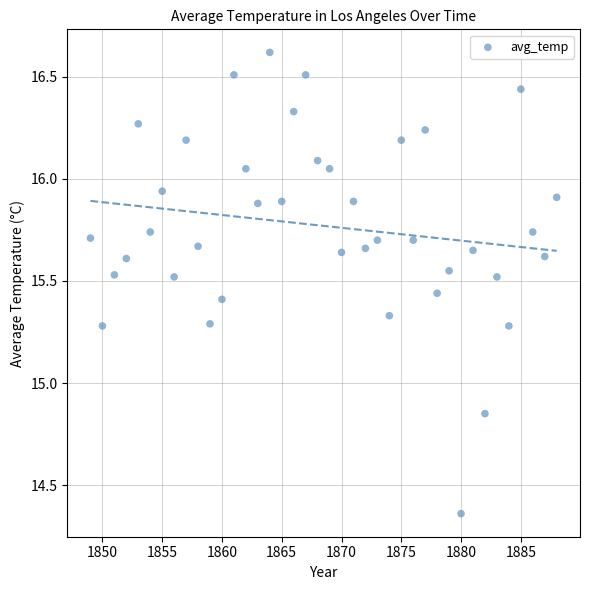

What is the range of X values (max minus min)?

39.0